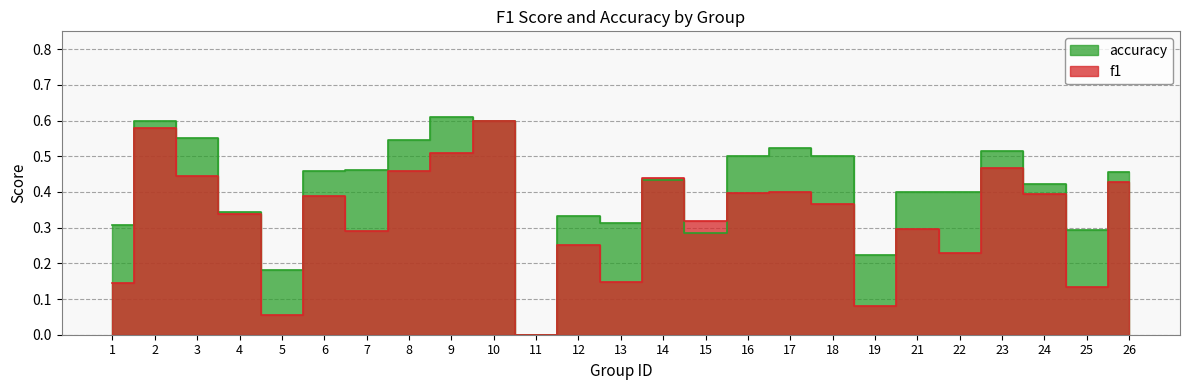

What is the spread (max minus min) of values at 18?

0.1